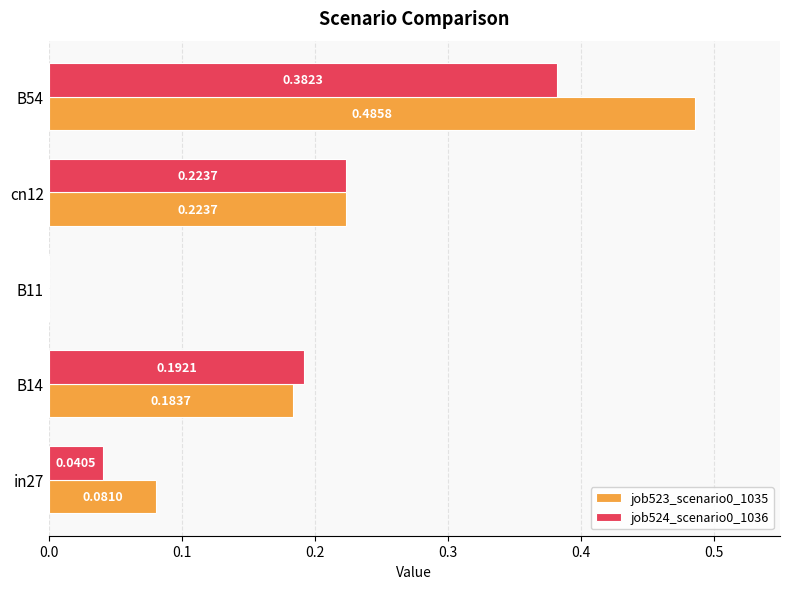

What is the sum of the job524_scenario0_1036 values at in27 and cn12?

0.3